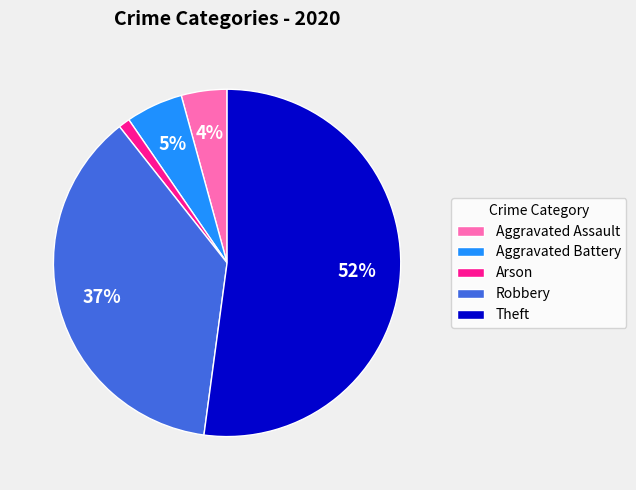

Which category has the smallest portion of the pie?

Arson